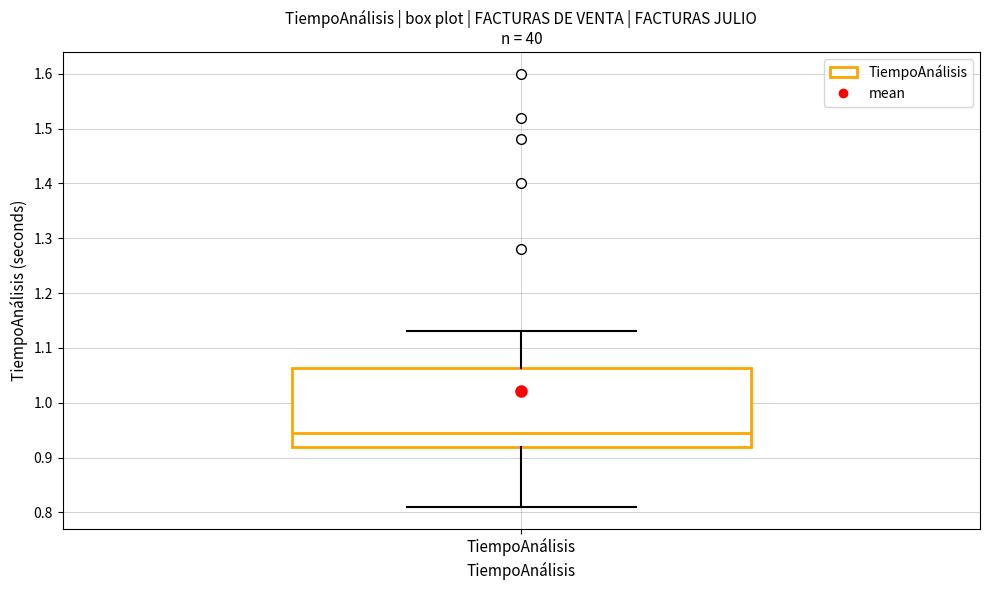

Transcribe this box plot: give where the median line is, the range the box spans, and where the two whiskers end, as read against the y-axis. The values are not printed on the chart, so give them approximately, as read against the axis.

median 0.95, box 0.92 to 1.06, whiskers 0.81 to 1.13